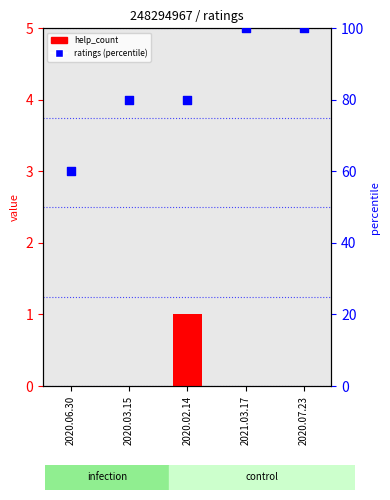

Which series contains the highest Y value?

percentile rank within the sample